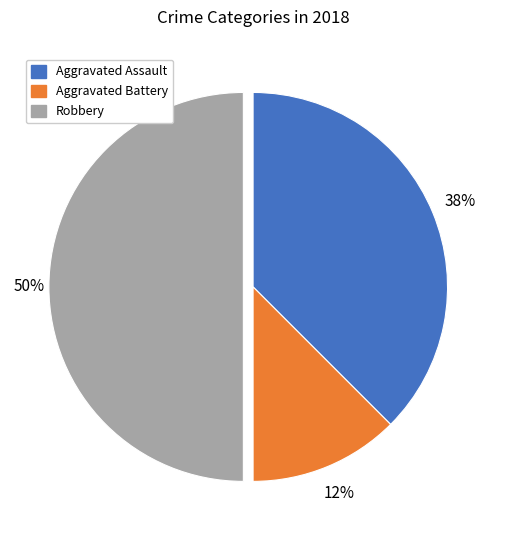

Approximately how many times larger is the value at Robbery compared to Aggravated Assault?

1.3